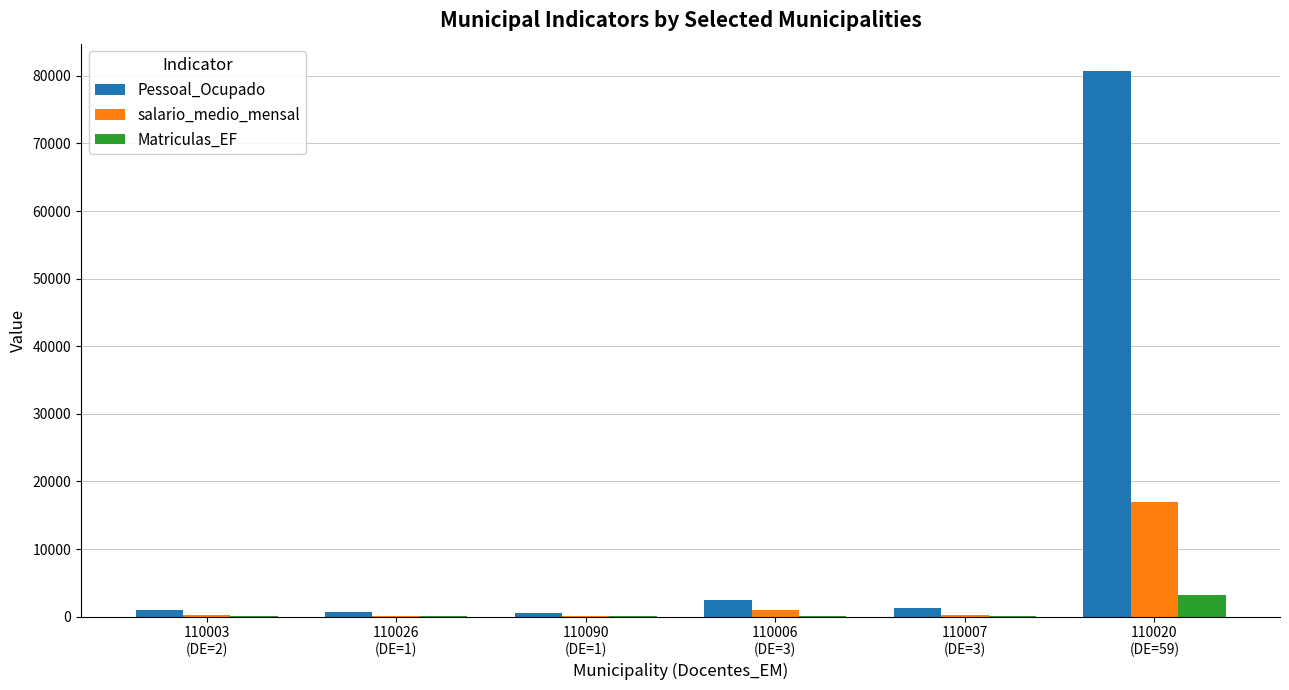

The value of salario_medio_mensal at 110006
(DE=3) is 976. True or false?

True